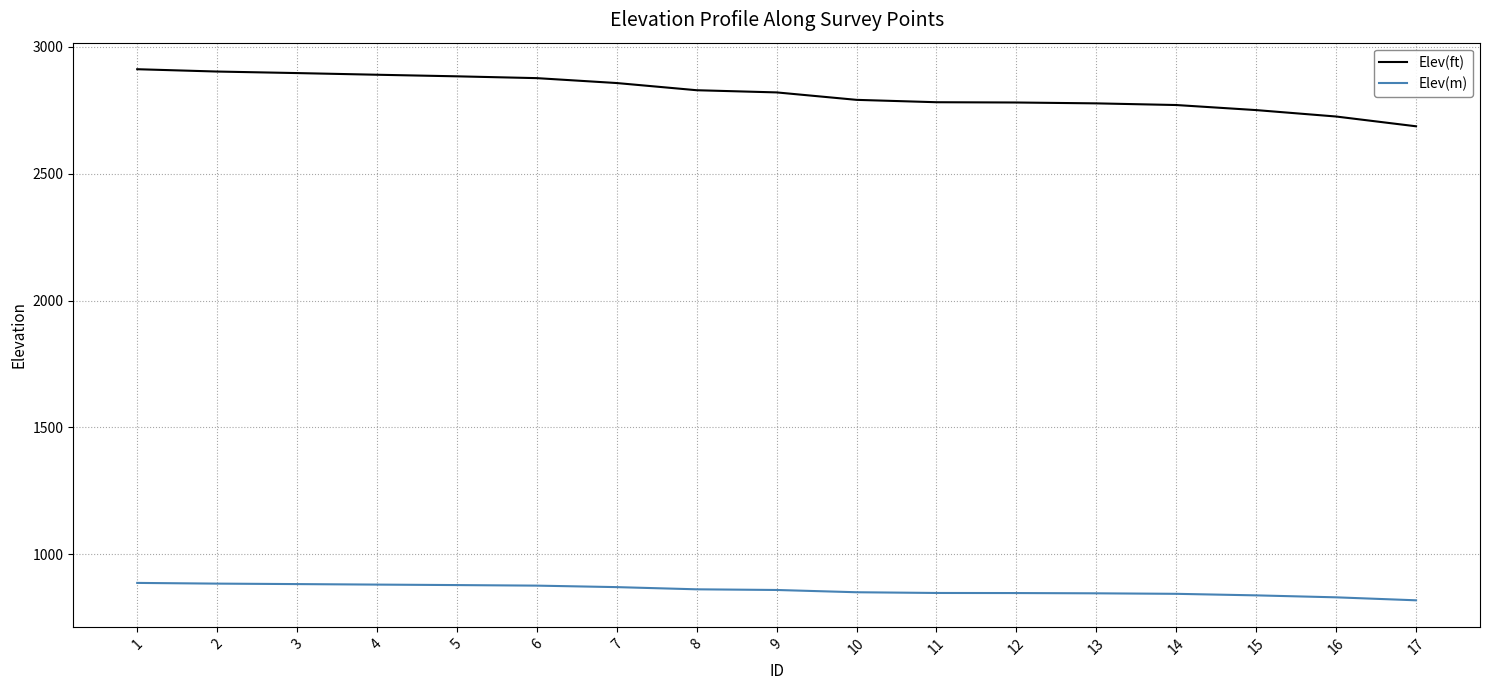

True or false: Elev(m) and Elev(ft) cross at least once.

False